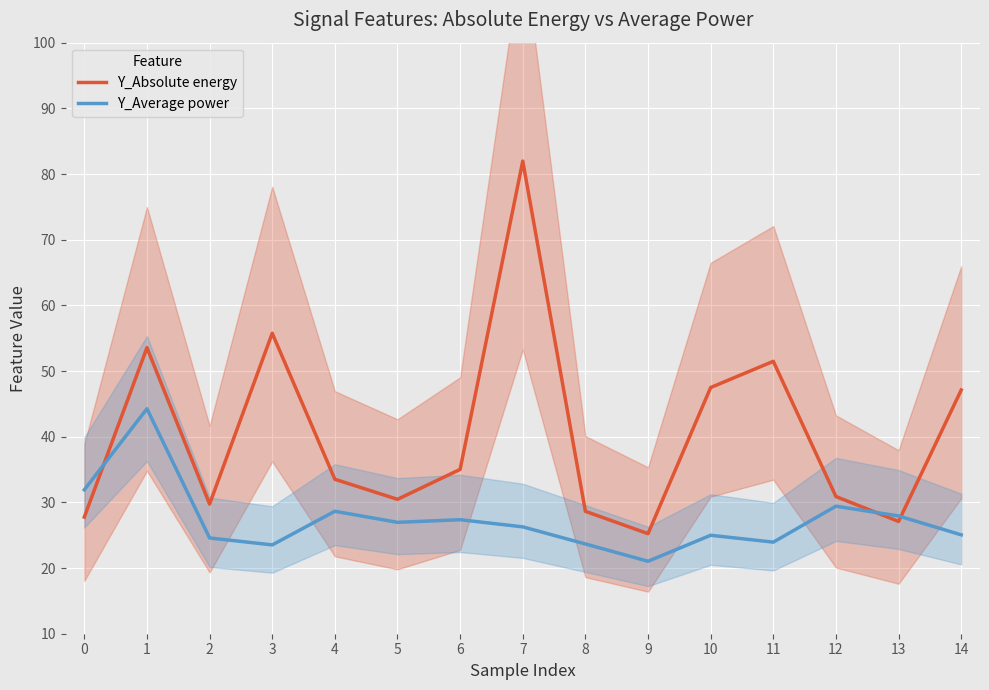

At which category does the chart reach its minimum across all series?

9